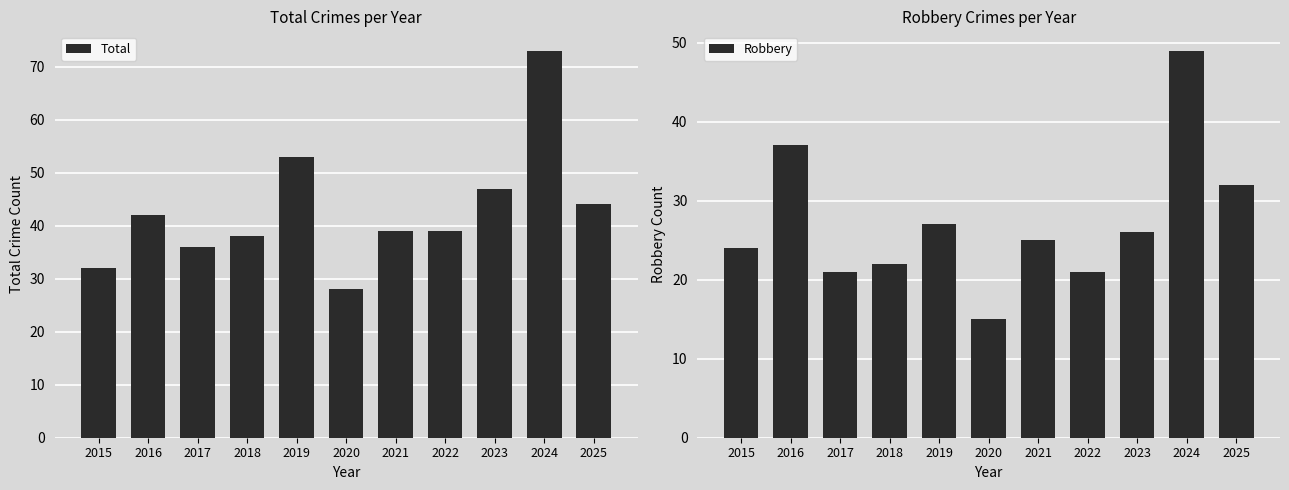

Reading left to right, list all the values displayed in this chart.

Total: 2015=32	2016=42	2017=36	2018=38	2019=53	2020=28	2021=39	2022=39	2023=47	2024=73	2025=44
Robbery: 2015=24	2016=37	2017=21	2018=22	2019=27	2020=15	2021=25	2022=21	2023=26	2024=49	2025=32